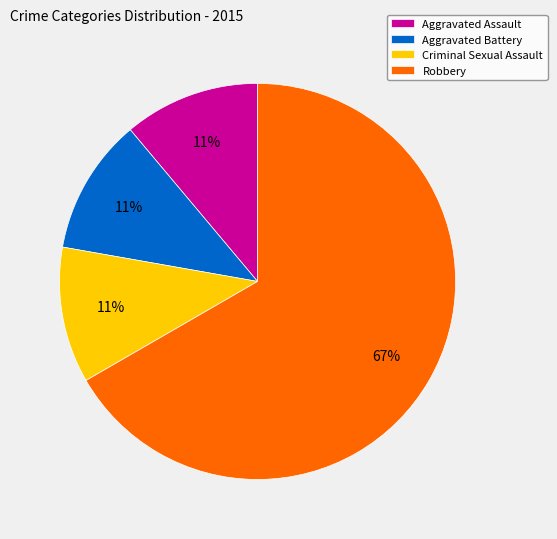

How many segments does this pie chart have?

4